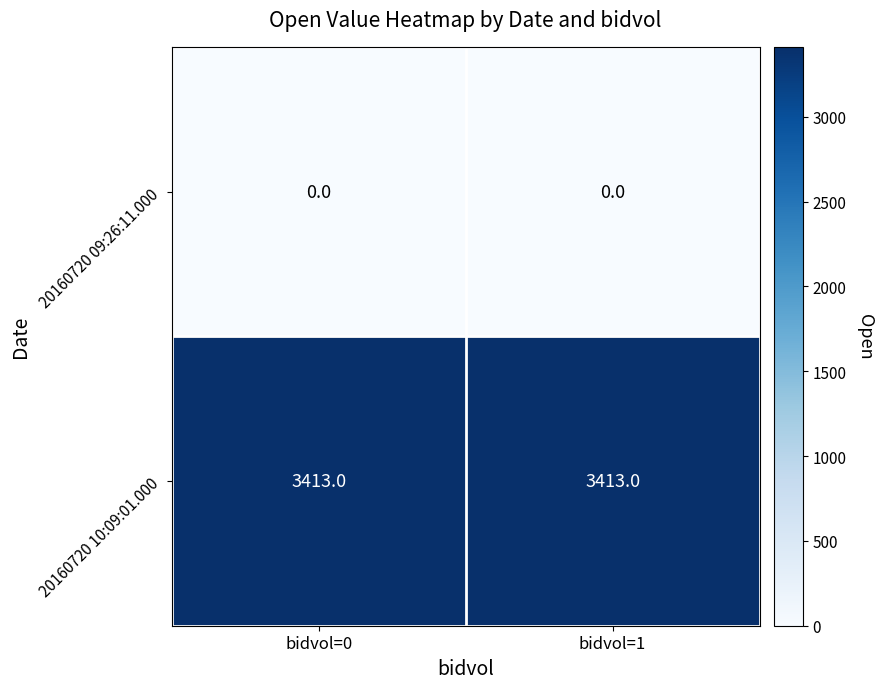

What is the difference between the highest and lowest values at bidvol=0?

3413